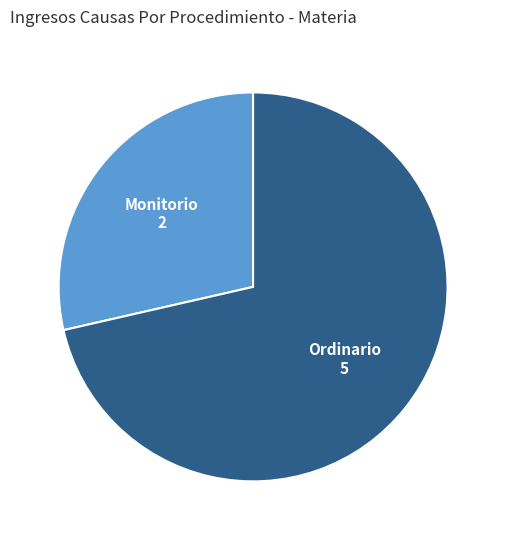

Do Monitorio and Ordinario together represent more than half of the pie?

Yes